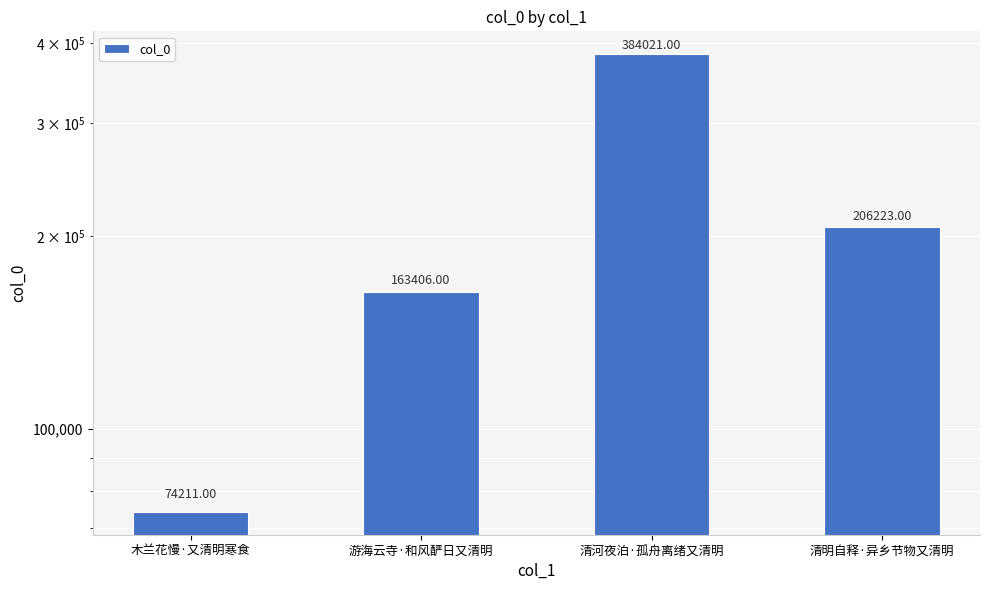

Reading left to right, extract all data points from this chart.

74211	163406	384021	206223